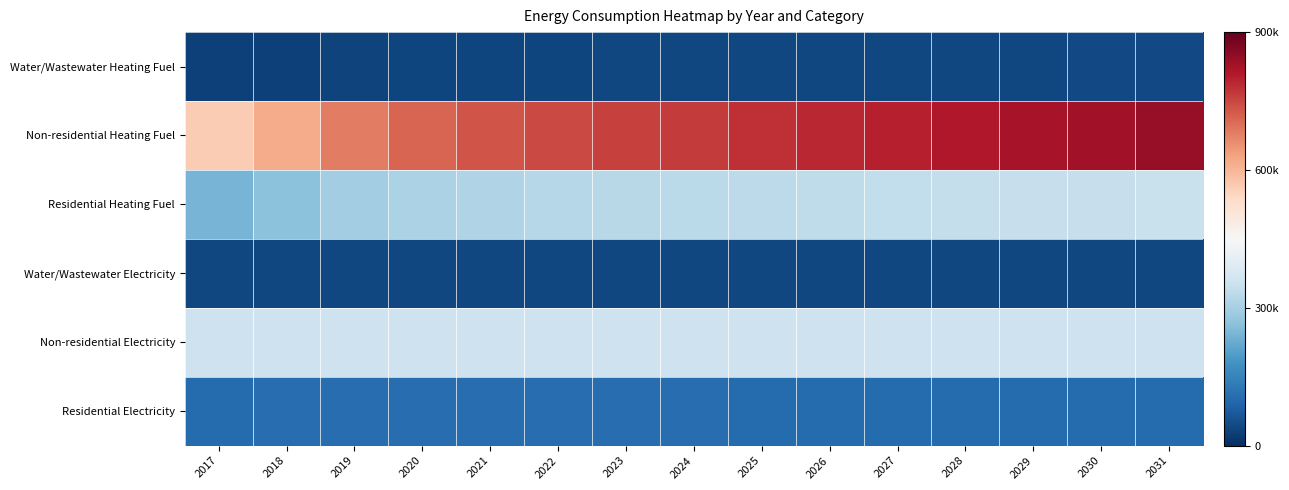

What is the minimum value shown in the chart?

28852.1